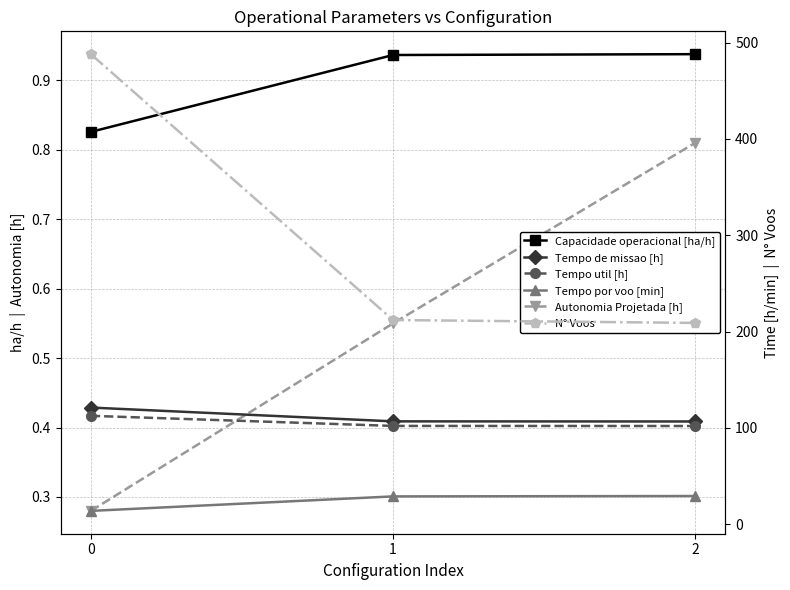

Which category has the lowest value in the Tempo de missao [h] series?

2